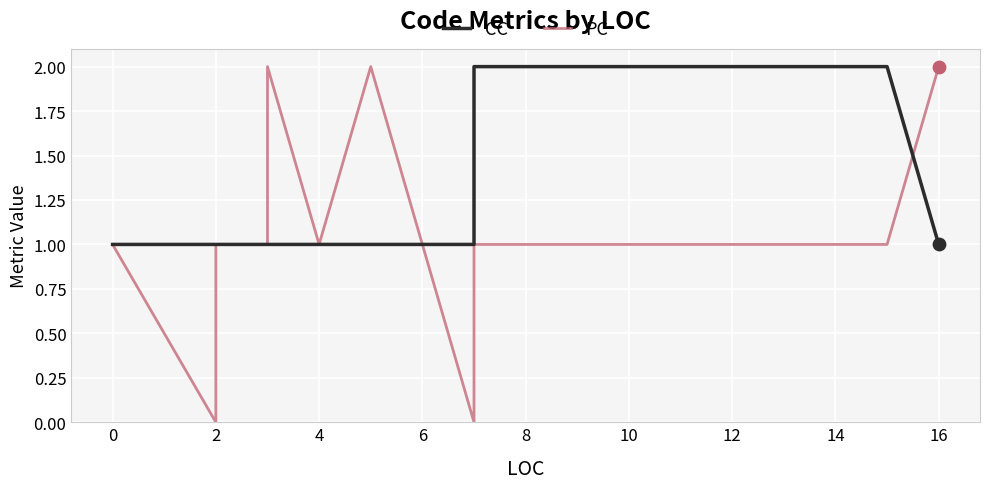

At which category is the sum across all series the highest?

14